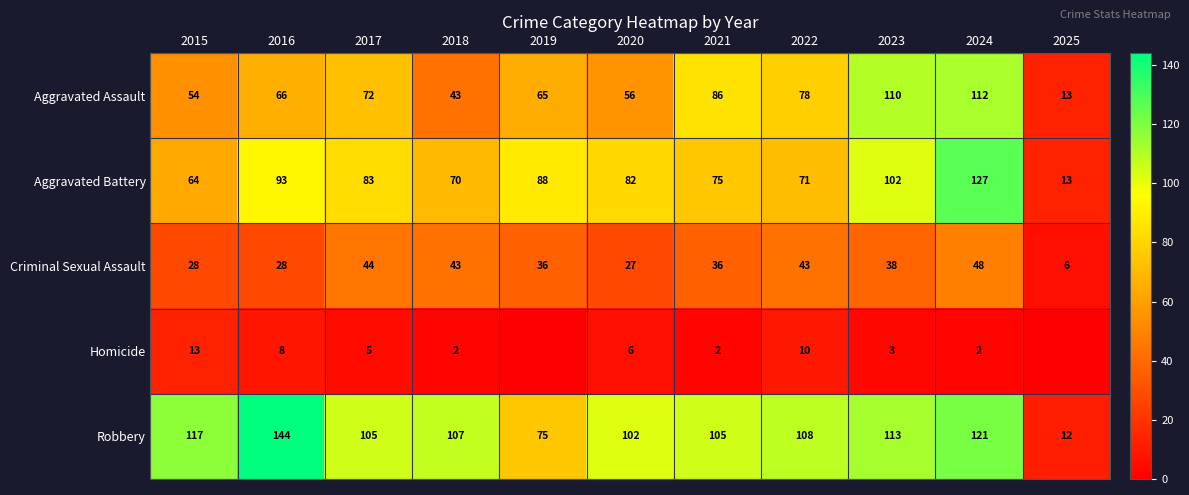

What is the average value of the Aggravated Assault series?

69